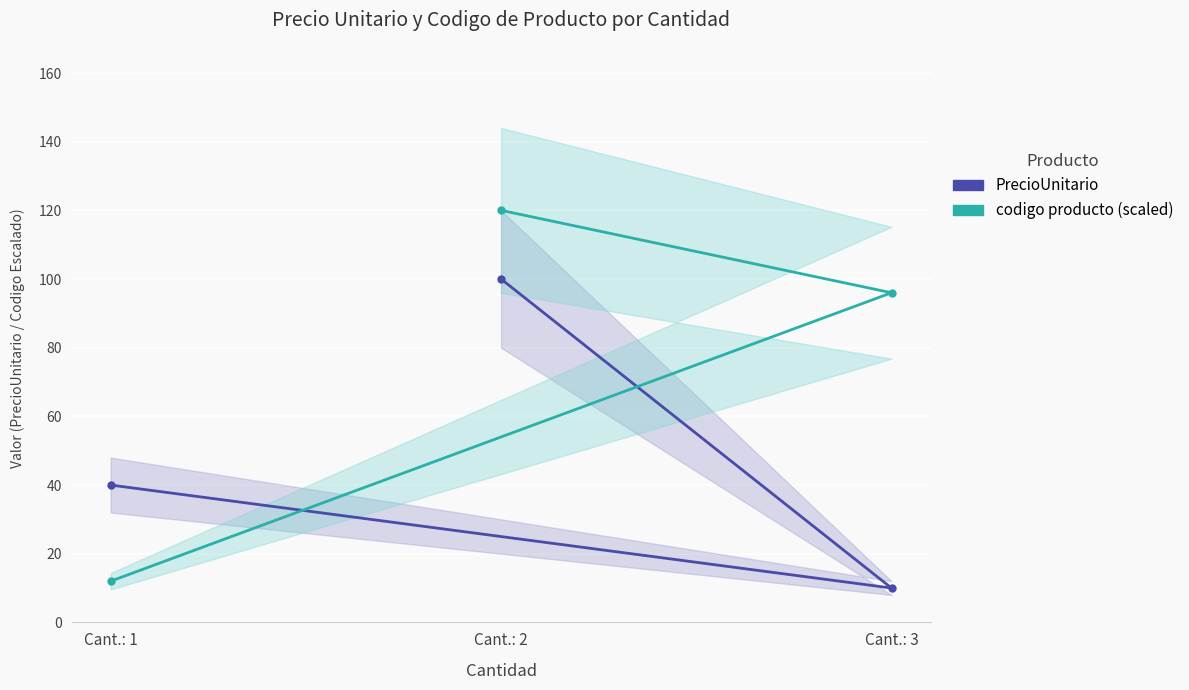

Between Cant.: 1 and Cant.: 3, which series saw the biggest shift?

codigo producto (scaled)